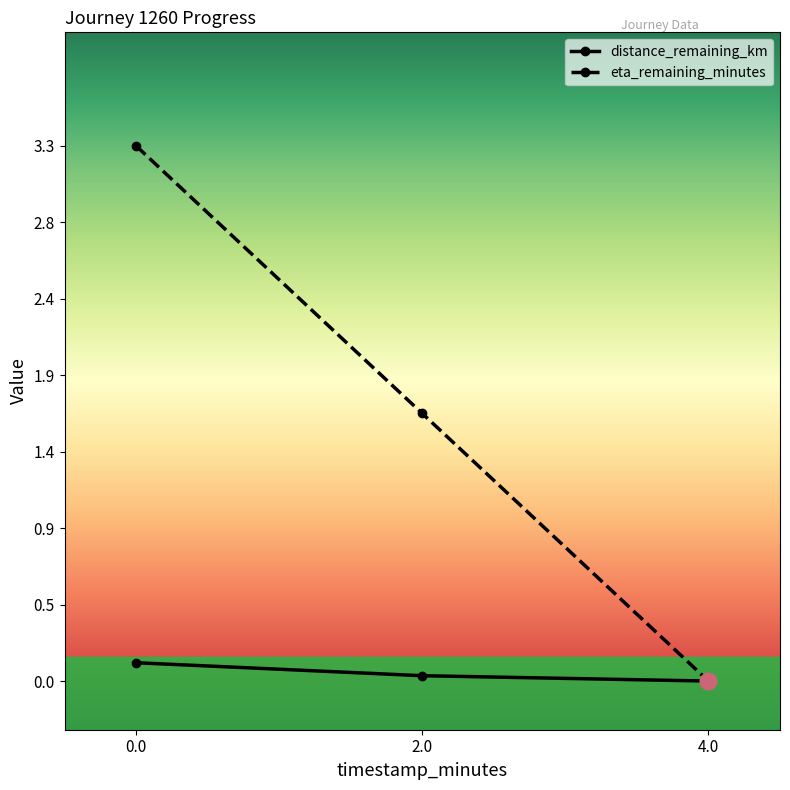

List the series in order of their overall mean, lowest first.

distance_remaining_km, eta_remaining_minutes